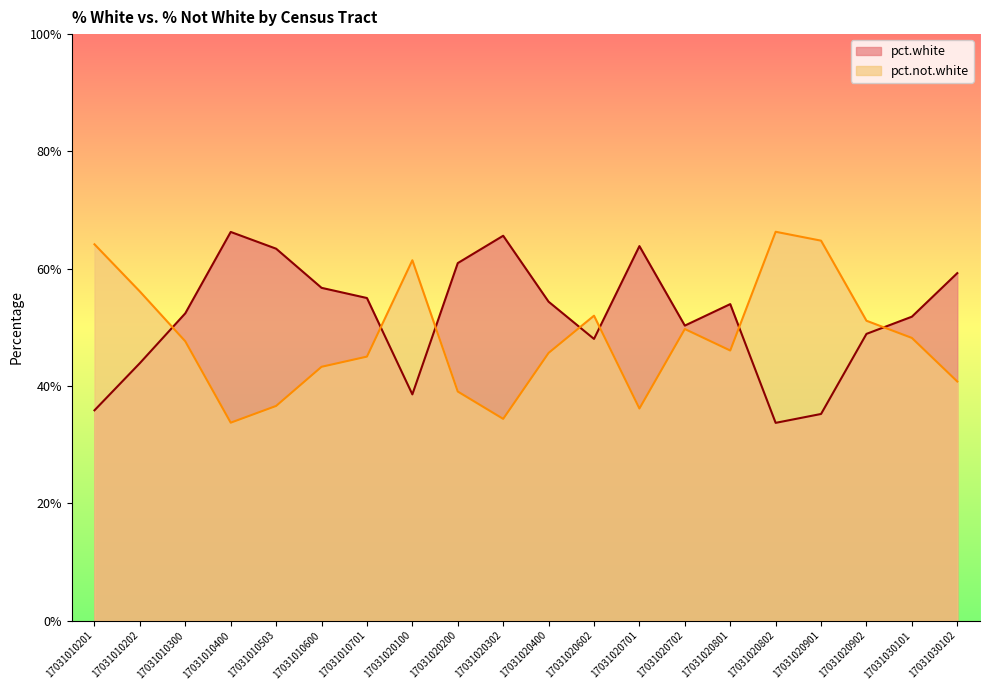

At how many categories does at least one series exceed 0?

20